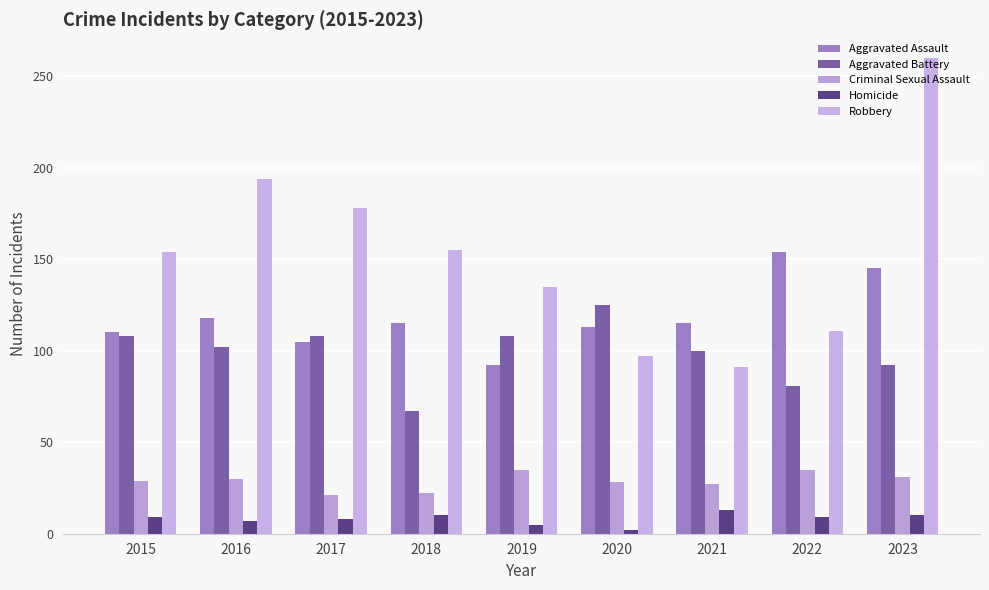

True or false: Homicide has a value of 13 at 2021.

True